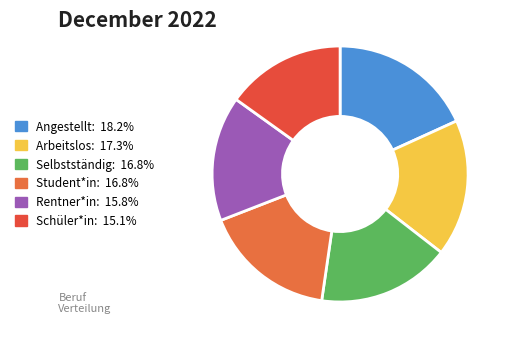

Rank the categories by value from highest to lowest.

Angestellt, Arbeitslos, Selbstständig, Student*in, Rentner*in, Schüler*in